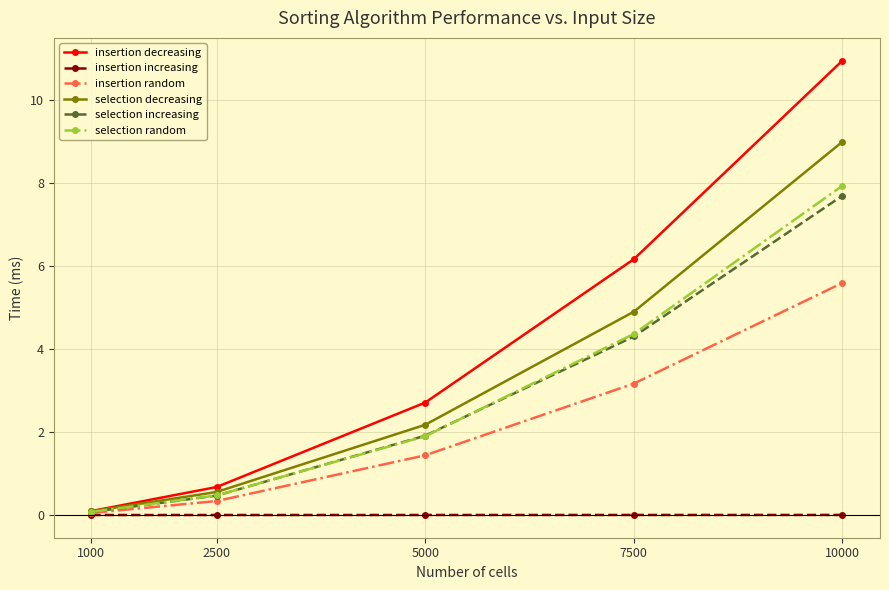

The value of selection random at 7500 is 7.5. True or false?

False